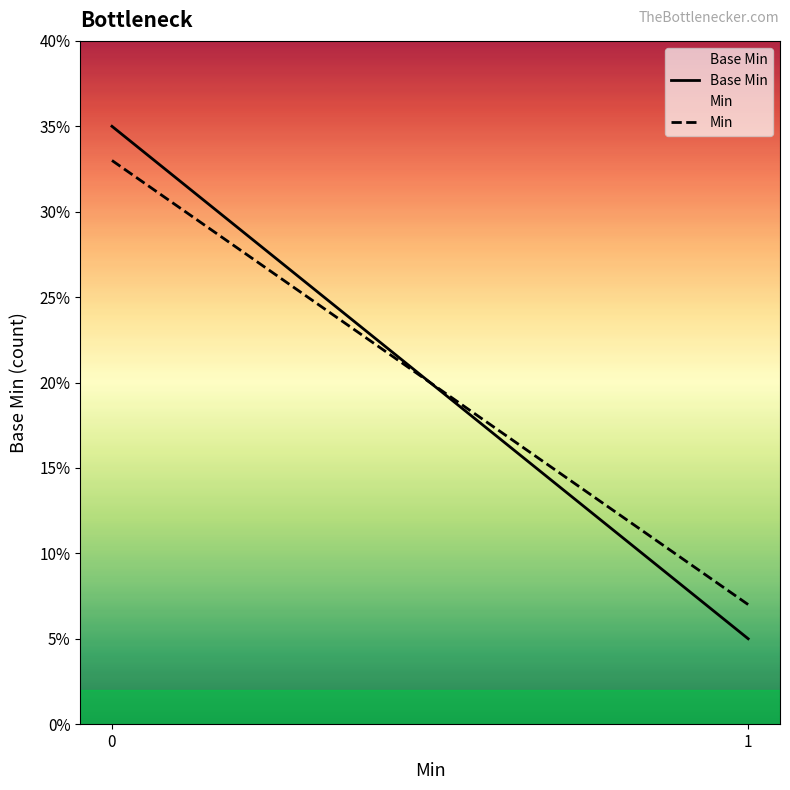

The Min series shows 7 at 1. True or false?

True